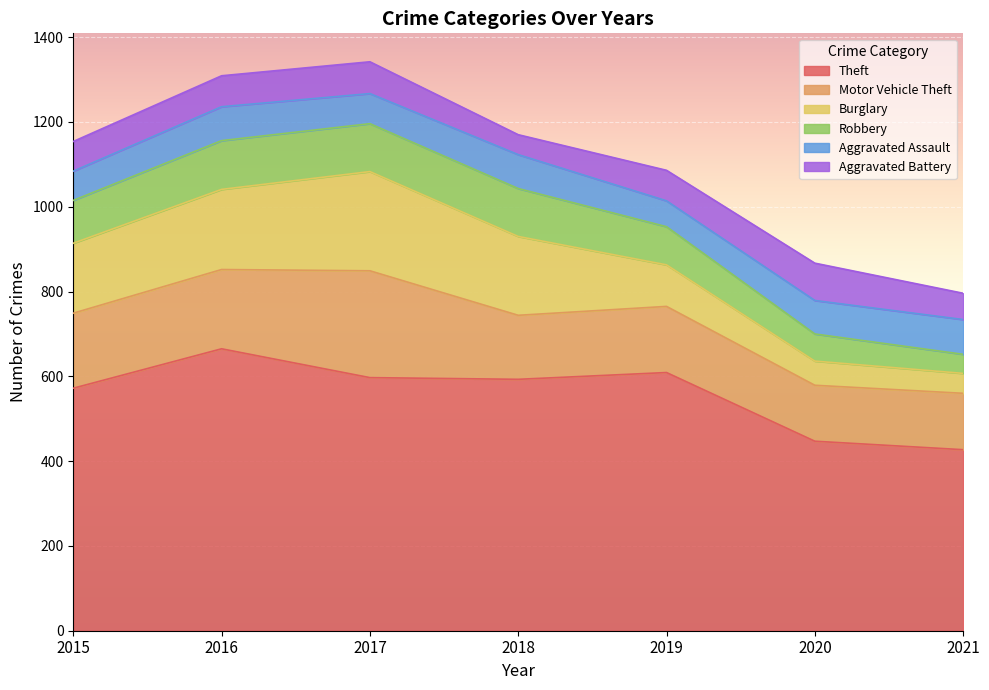

Which series has the largest range (max minus min)?

Theft